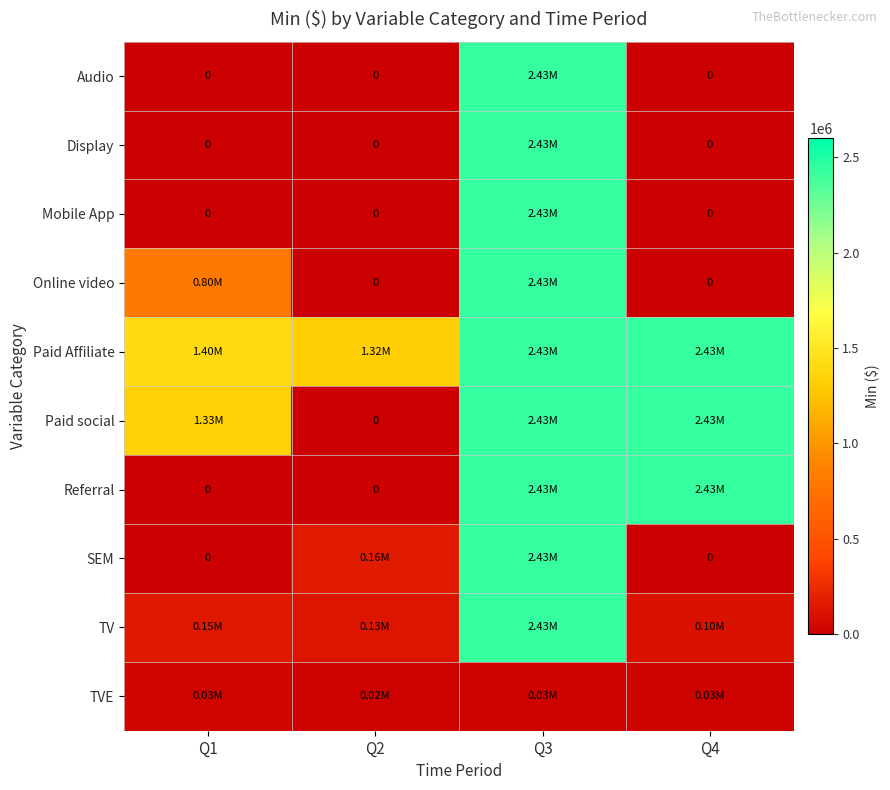

At how many categories does at least one series exceed 1310087?

4